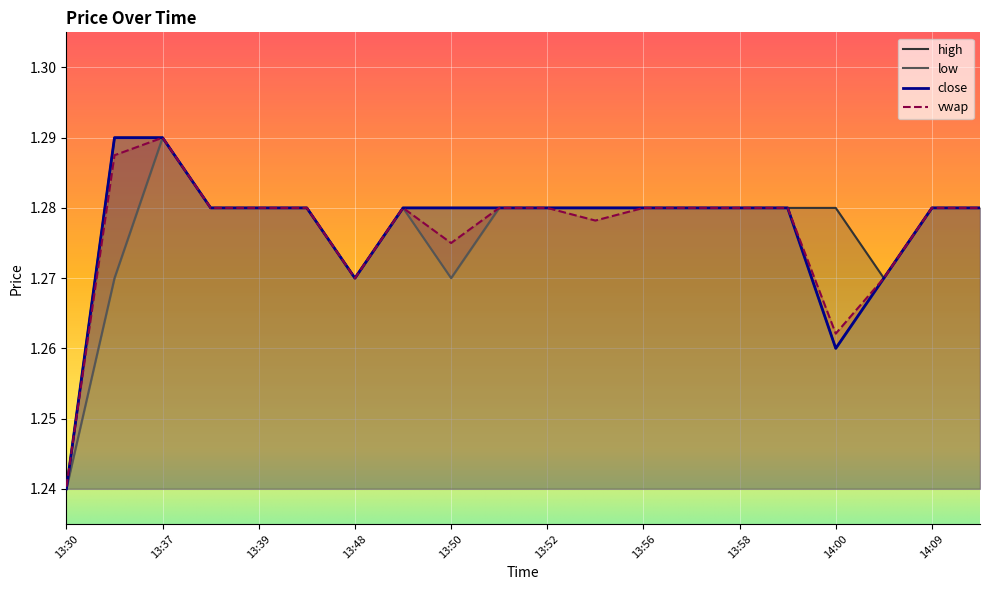

True or false: vwap has a value of 1.3 at 13:56.

True